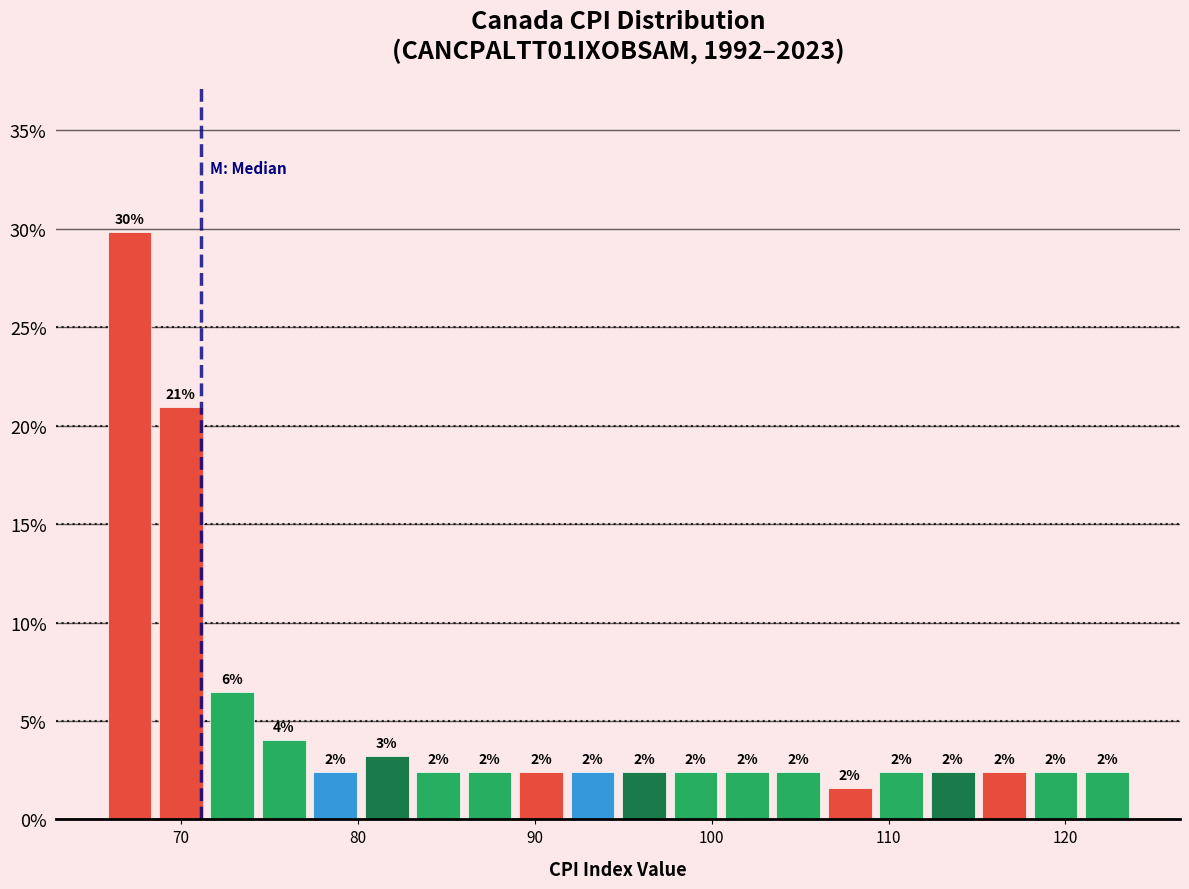

Around what value on the x-axis is the tallest bar? Give the approximate position of its centre, as read against the axis.

67